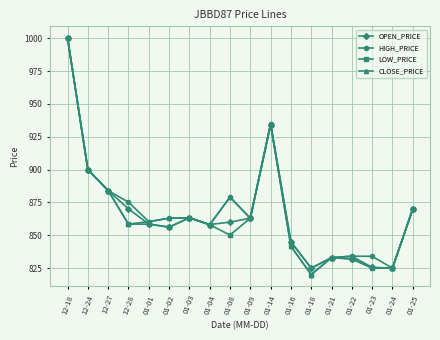

True or false: HIGH_PRICE has more than 2 interior local peaks.

True